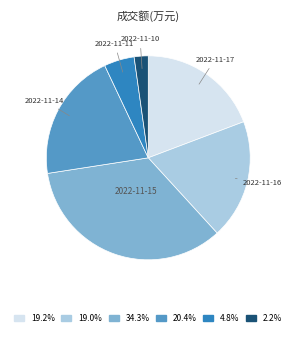

Is there a majority slice in this chart?

No